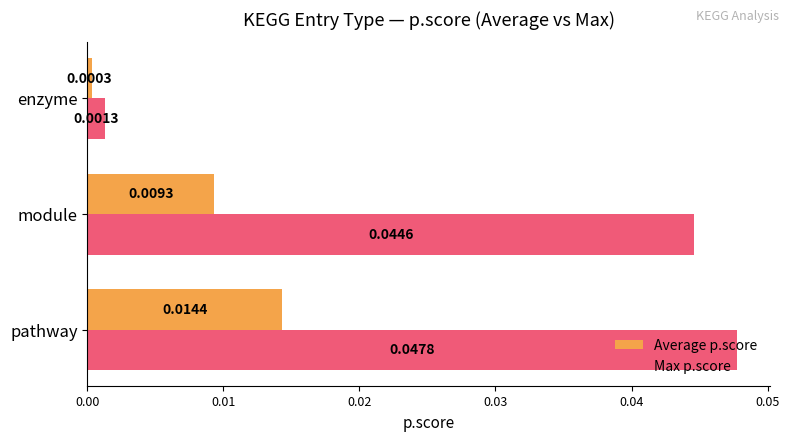

Rank the series at pathway from highest to lowest value.

Max p.score, Average p.score